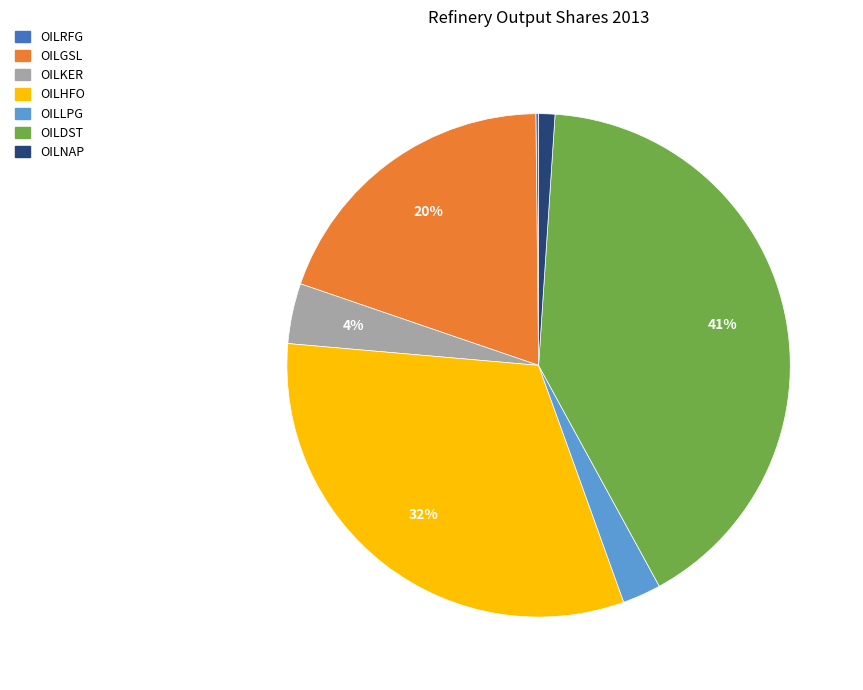

Combined, do OILHFO and OILLPG account for over 50%?

No